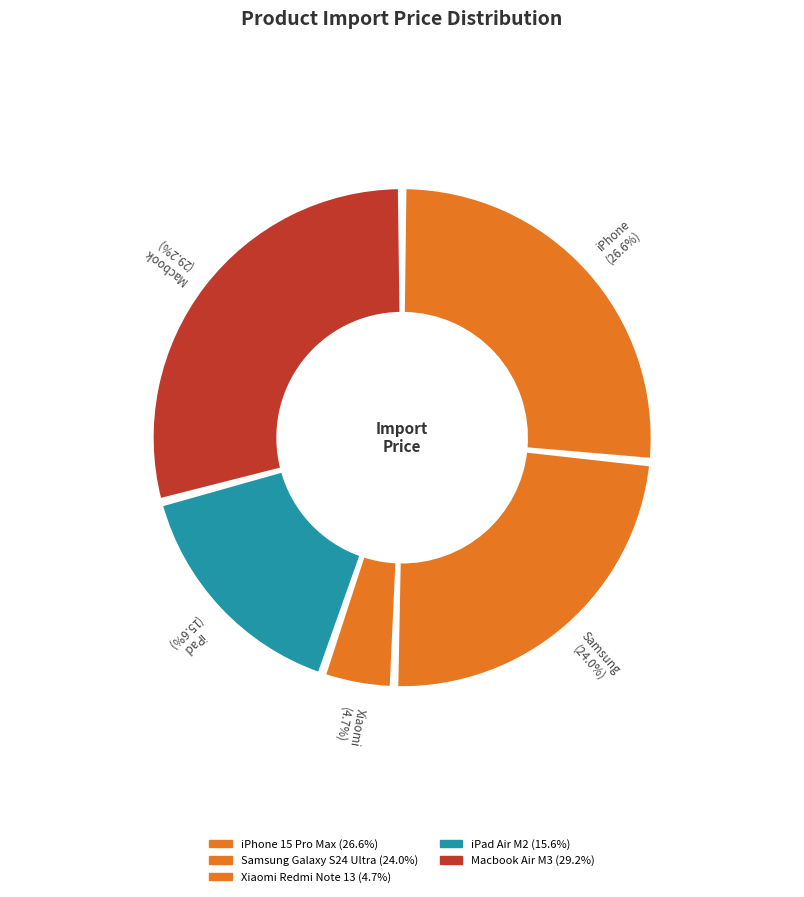

What is the change in value from Samsung Galaxy S24 Ultra to Macbook Air M3?

+5000000